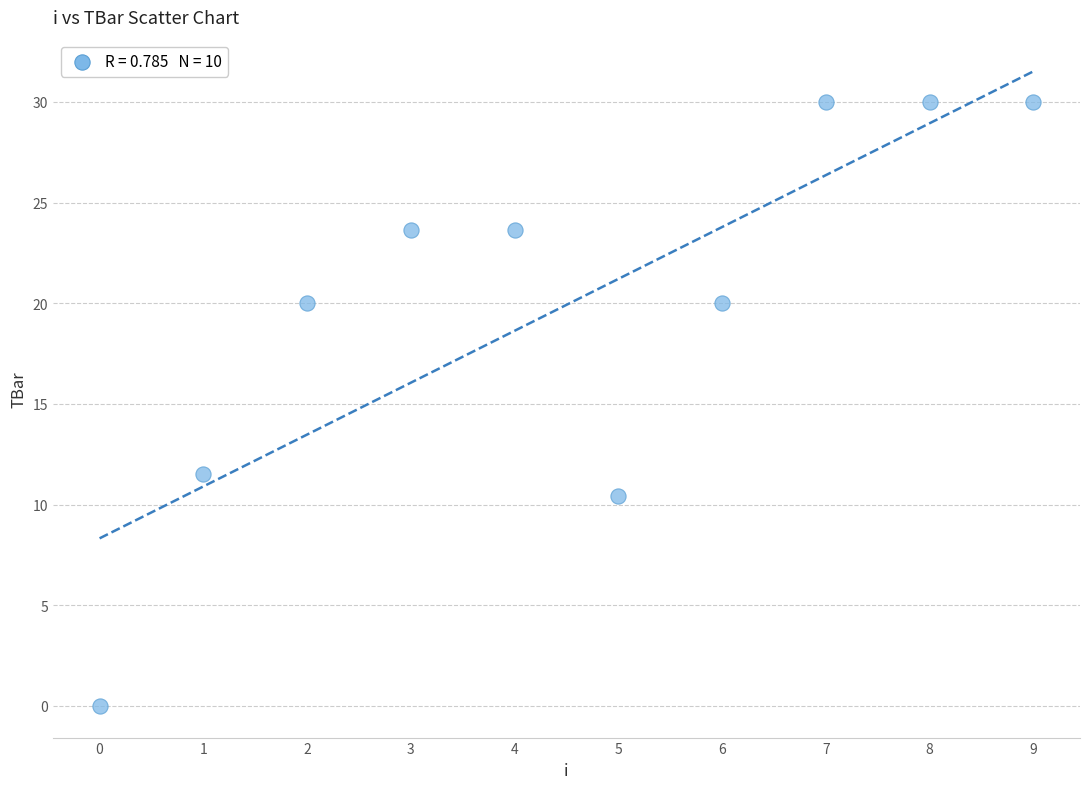

What is the range of Y values (max minus min)?

30.0